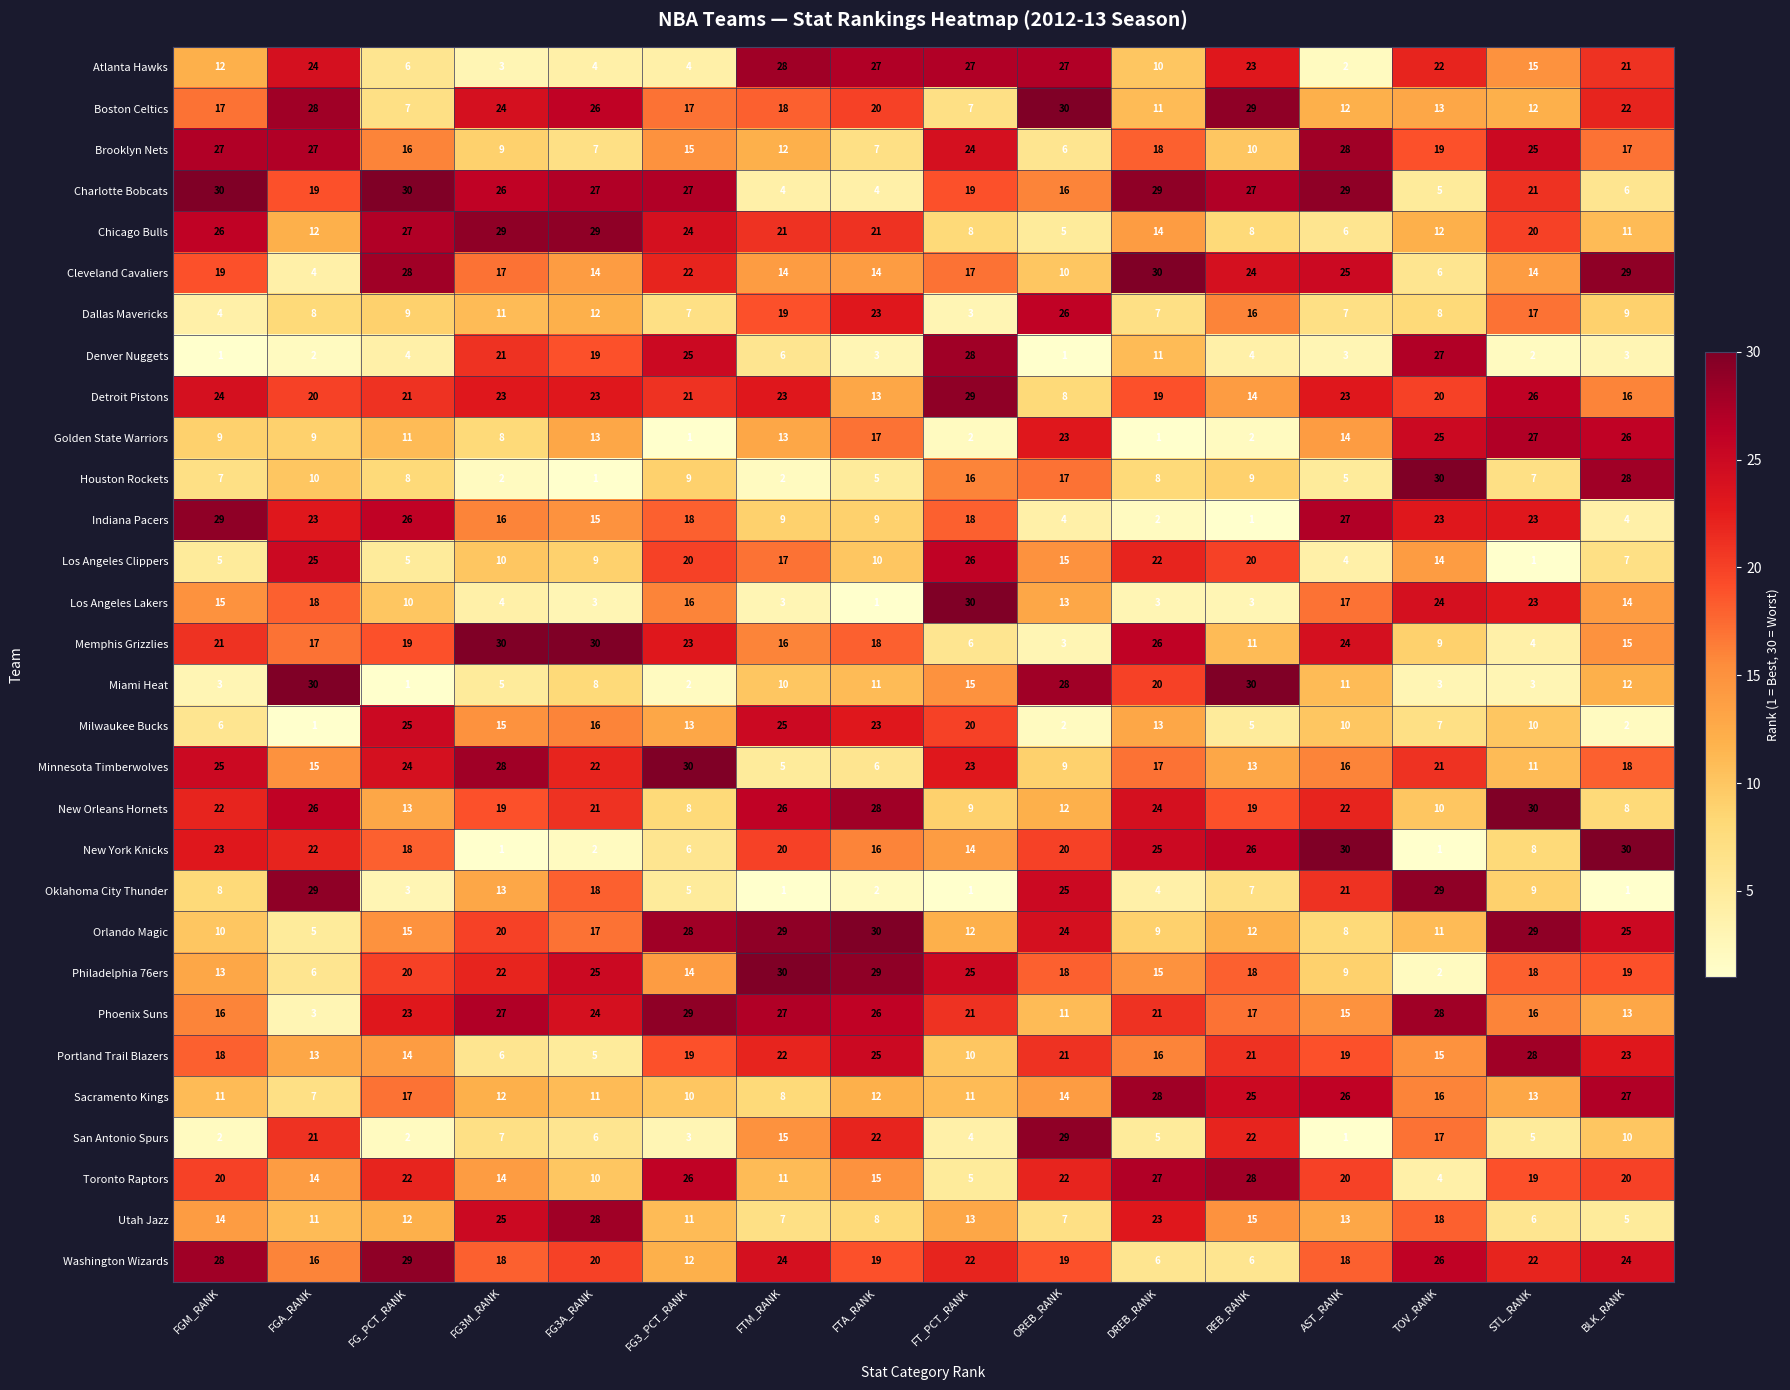

What is the difference between the second highest and minimum values in the San Antonio Spurs series?

21